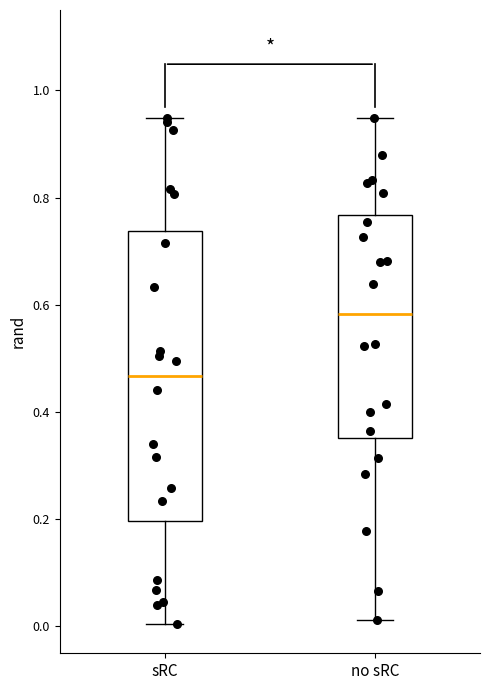

Reading left to right, read every box against the y-axis: the position of its median line, the range the box covers, and the ends of its whiskers. The values are not printed on the chart, so give them approximately, as read against the axis.

sRC: median 0.46, box 0.20 to 0.74, whiskers 0.00 to 0.94
no sRC: median 0.58, box 0.36 to 0.76, whiskers 0.02 to 0.94